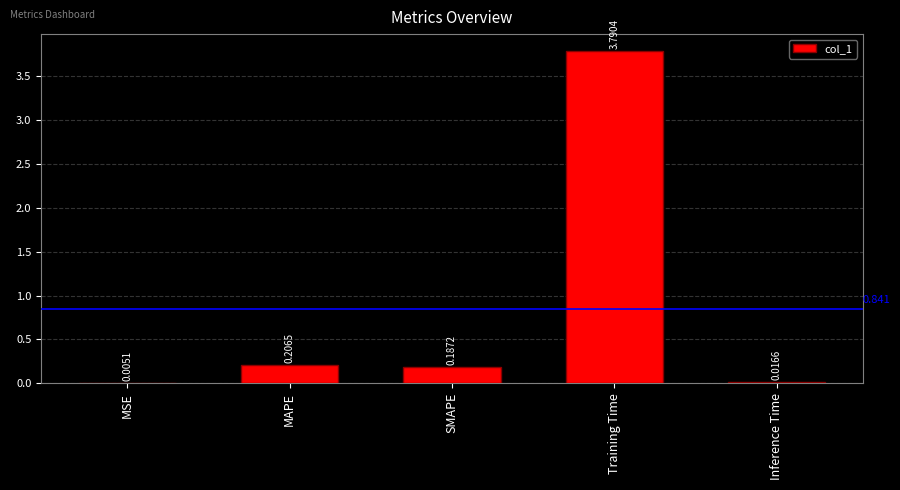

Which has a higher value, SMAPE or Training Time?

Training Time